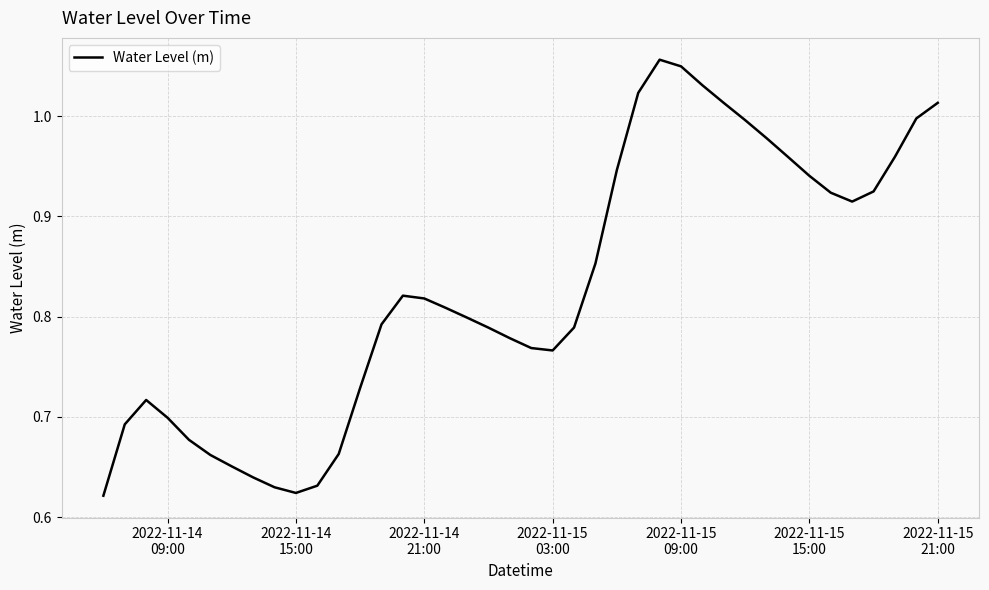

What is the difference between the maximum and minimum values?

0.4